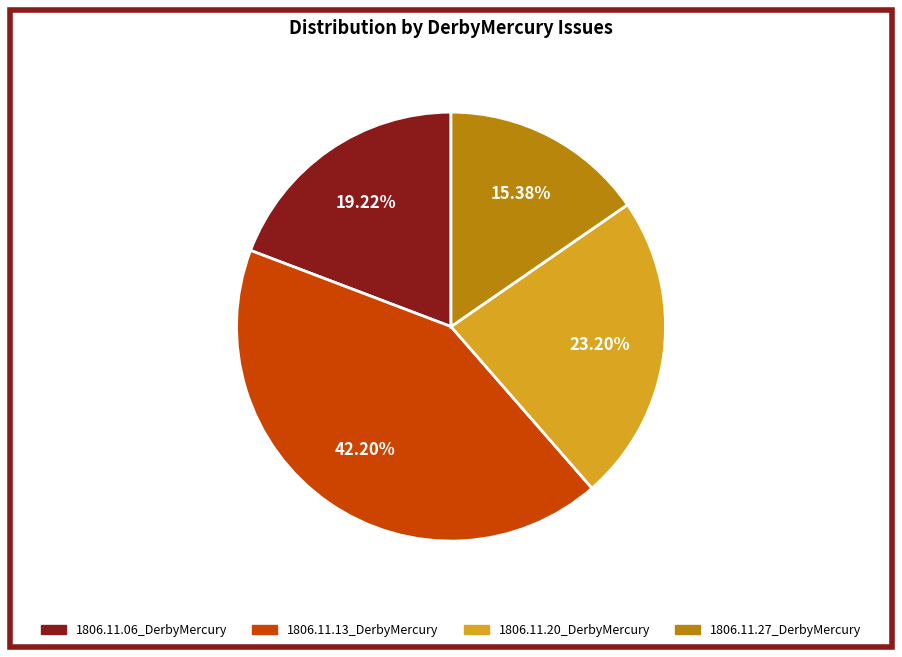

To the nearest percent, what portion does 1806.11.20_DerbyMercury represent?

23%